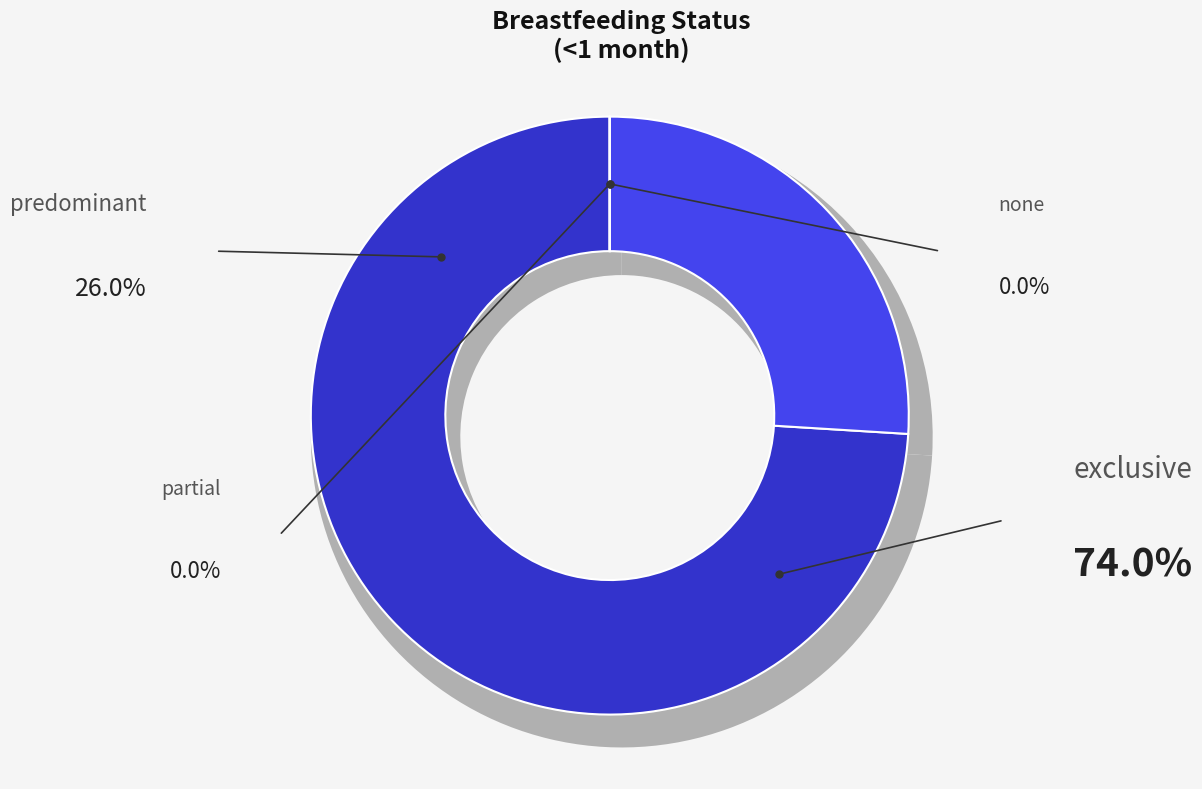

The none slice represents 0% of the pie. True or false?

True